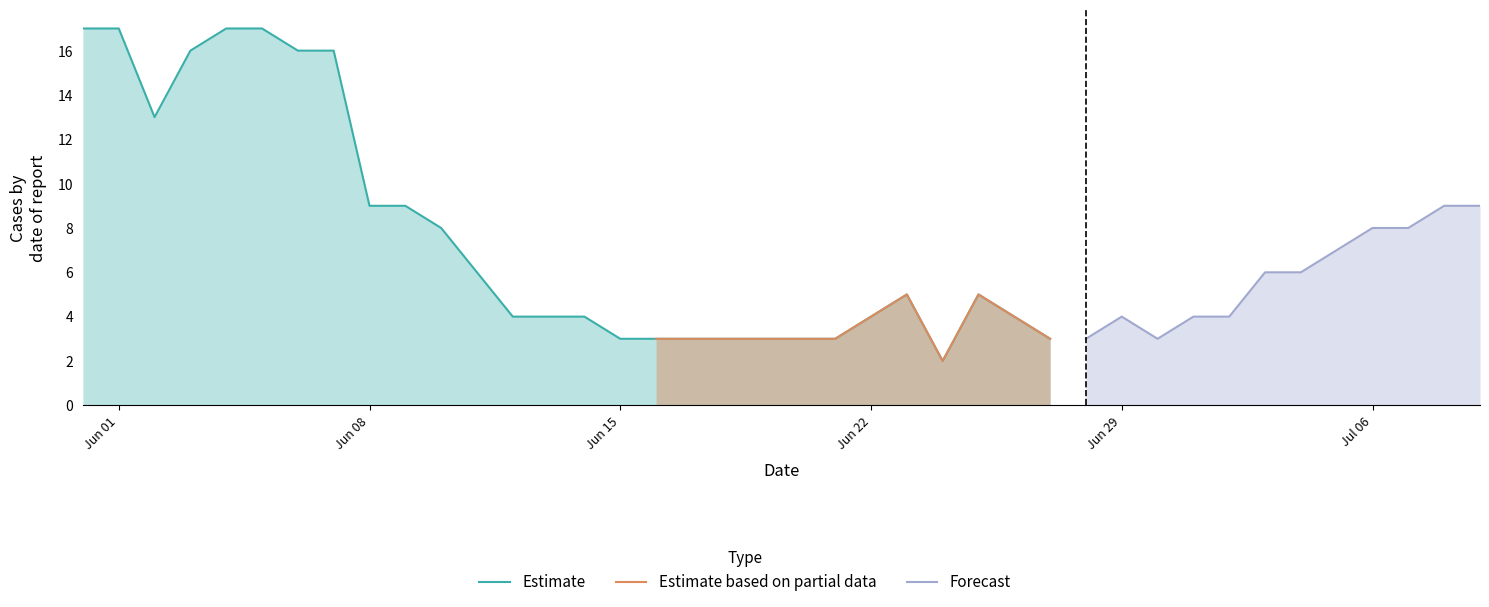

True or false: NE and VS intersect in this chart.

False